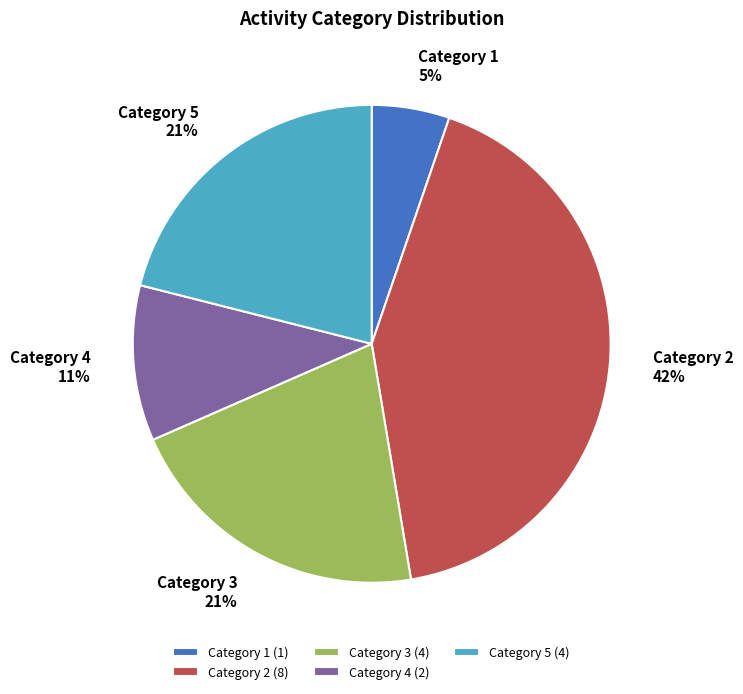

How many slices are in this pie chart?

5